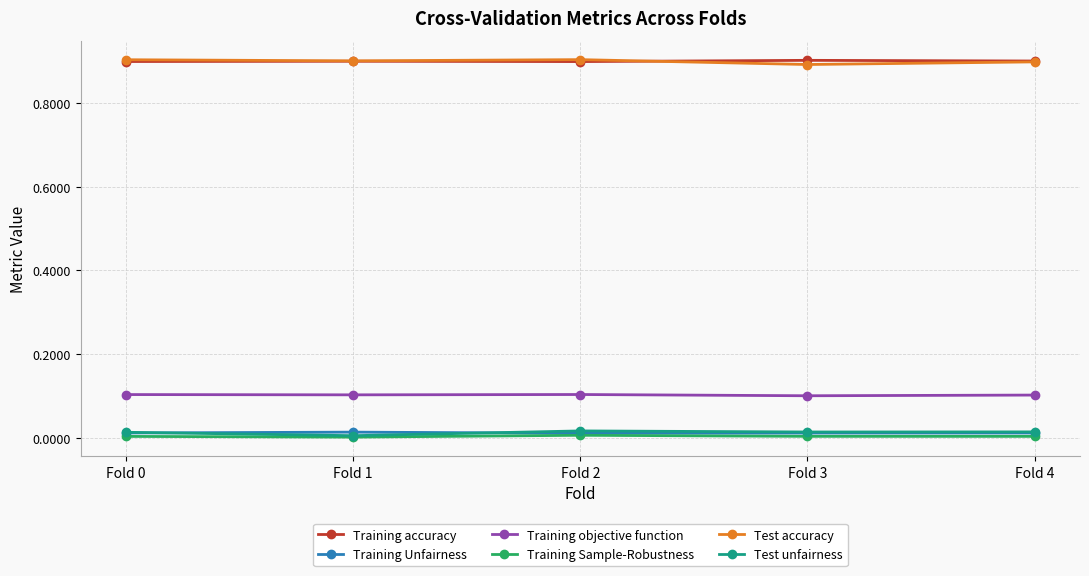

What is the sum of all Training accuracy values?

4.5